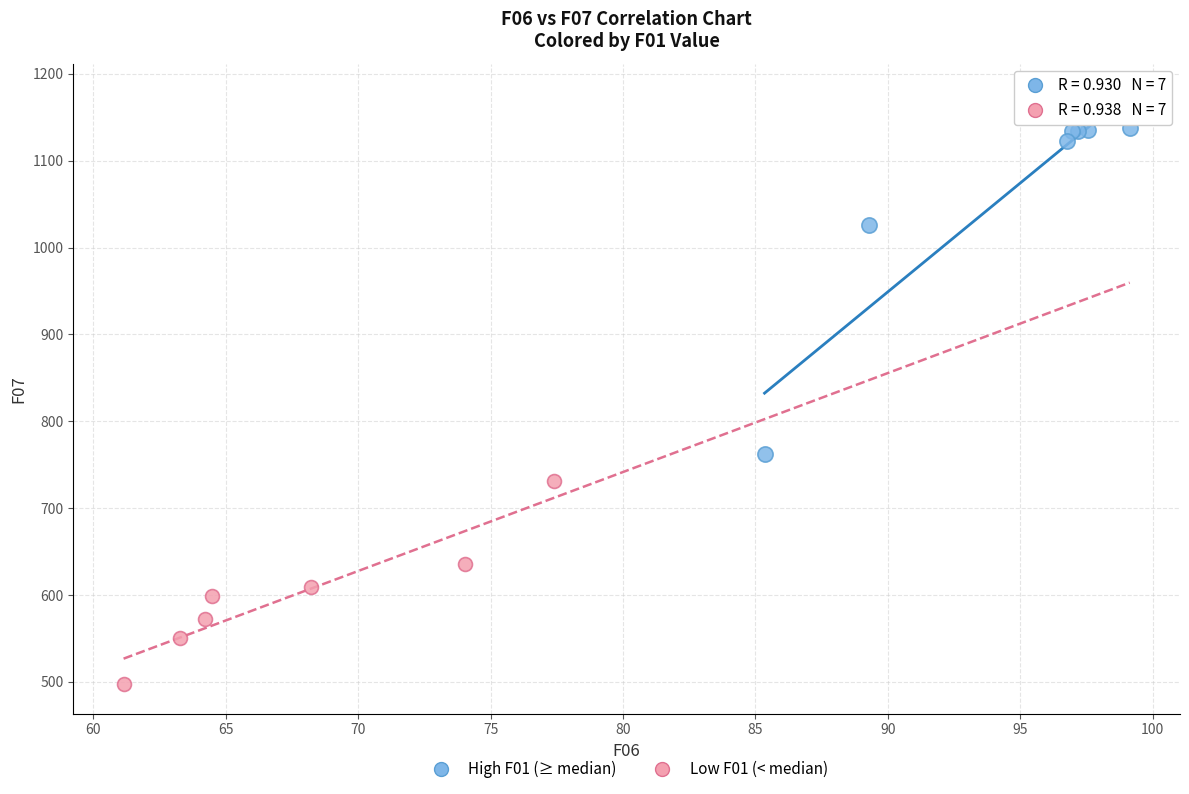

Which series has the largest Y range (max minus min)?

High F01 (≥ median)